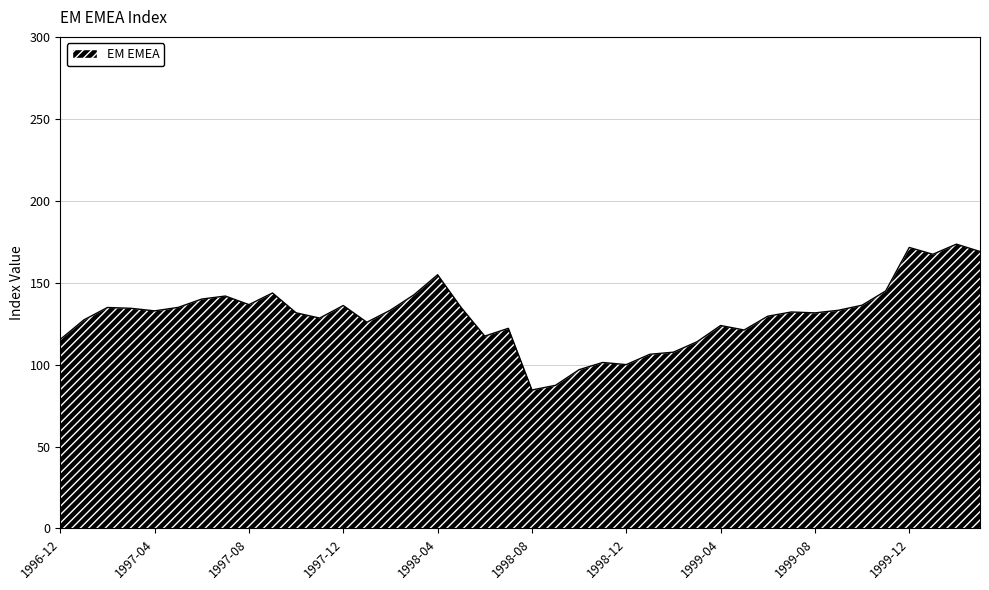

What is the average value?

130.0